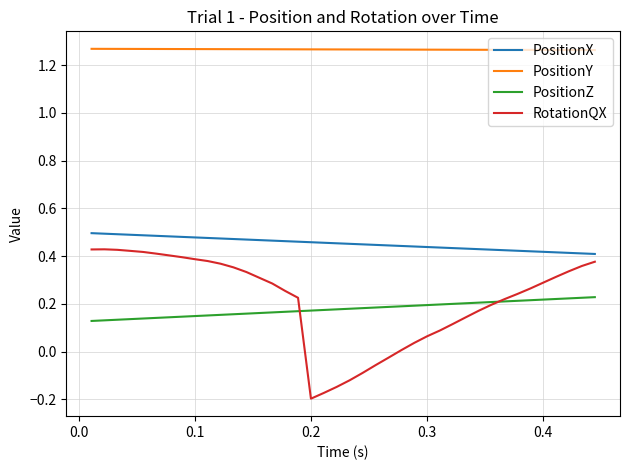

Rank the series by their maximum value, from highest to lowest.

PositionY, PositionX, RotationQX, PositionZ